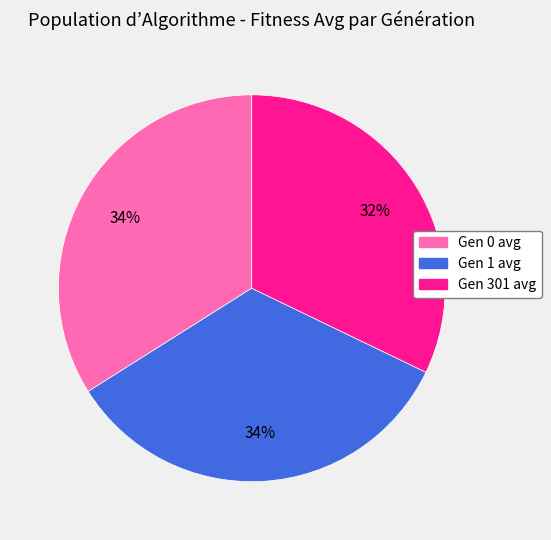

To the nearest percent, what is the combined percentage of Gen 301 avg and Gen 0 avg?

66%